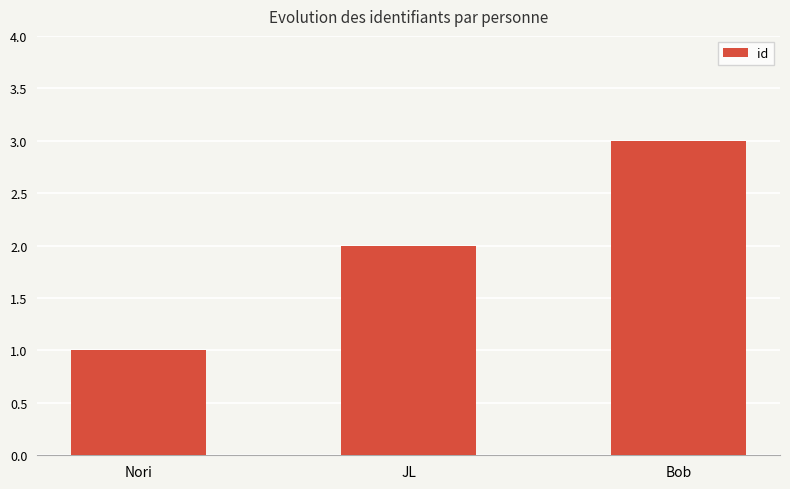

Between Nori and Bob, which is larger?

Bob